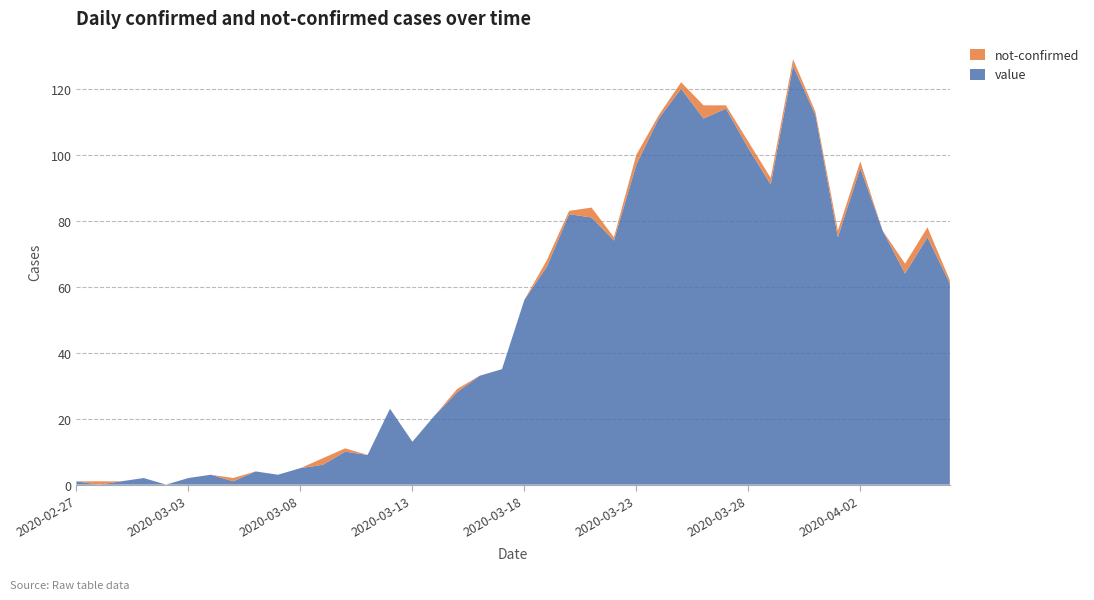

Reading left to right, transcribe all the data shown in this chart.

value: 1	0	1	2	0	2	3	1	4	3	5	6	10	9	23	13	21	28	33	35	56	66	82	81	74	97	111	120	111	114	102	91	127	112	75	96	77	64	75	61
not-confirmed: 0	1	0	0	0	0	0	1	0	0	0	2	1	0	0	0	0	1	0	0	0	2	1	3	1	3	1	2	4	1	2	2	2	1	2	2	0	3	3	1